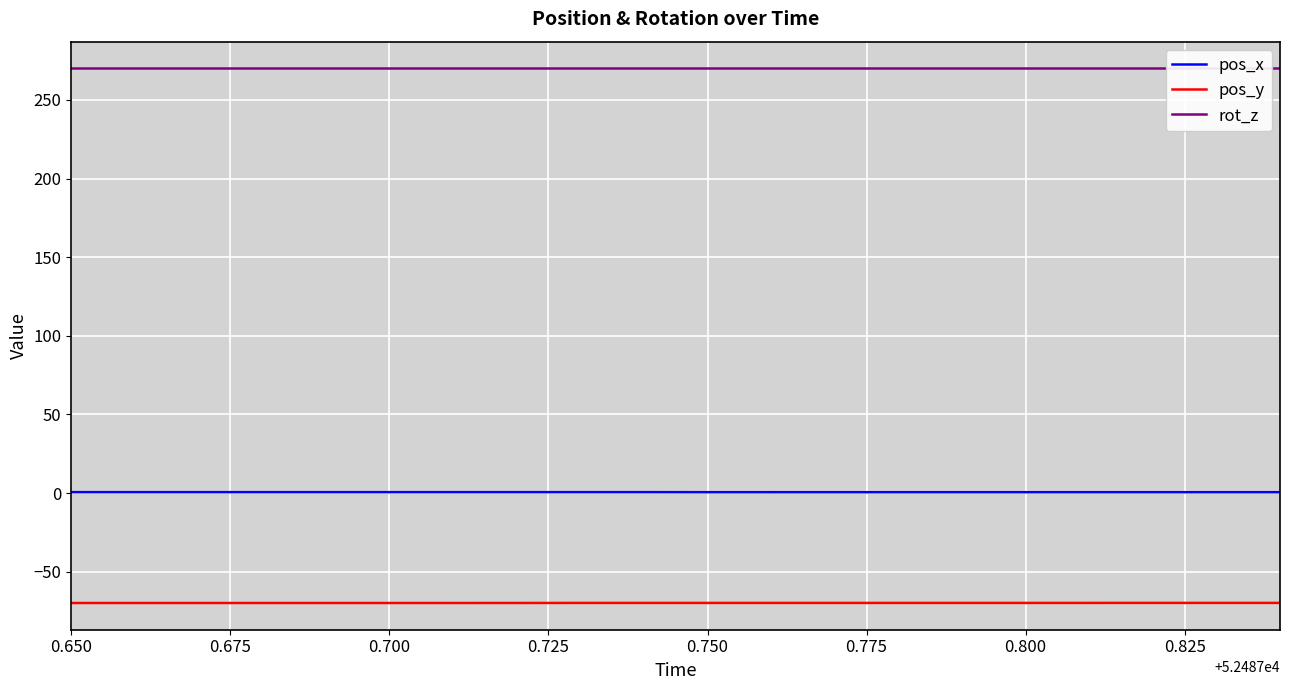

True or false: pos_y and rot_z cross at least once.

False